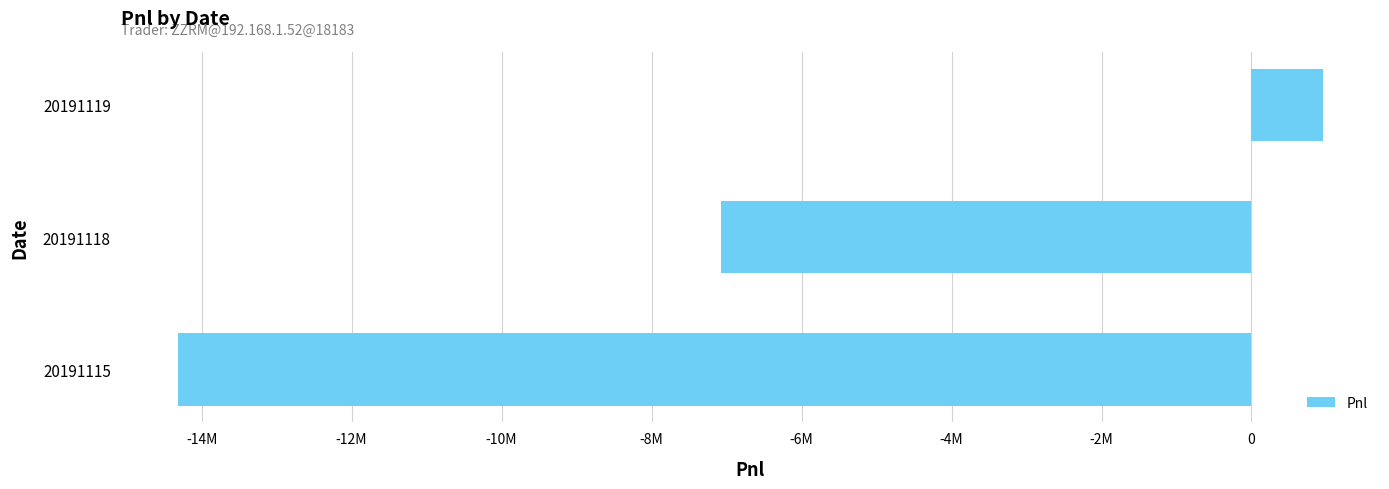

Does the chart contain any negative values?

Yes